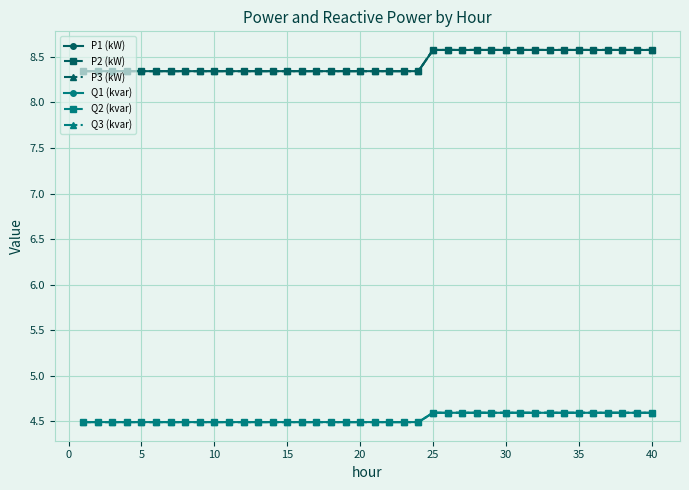

What is the value of the Q1 (kvar) point at the 18th from the left?

4.5